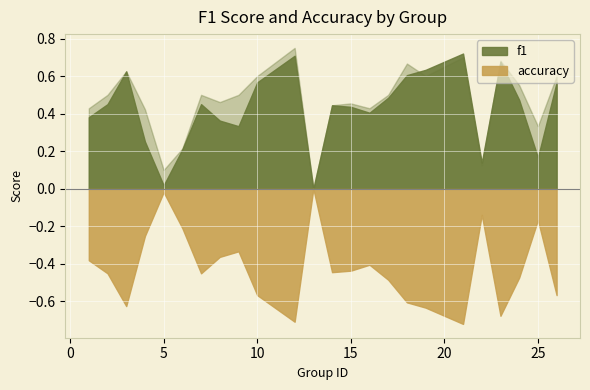

Is it true that accuracy equals 0.8 at 12?

True